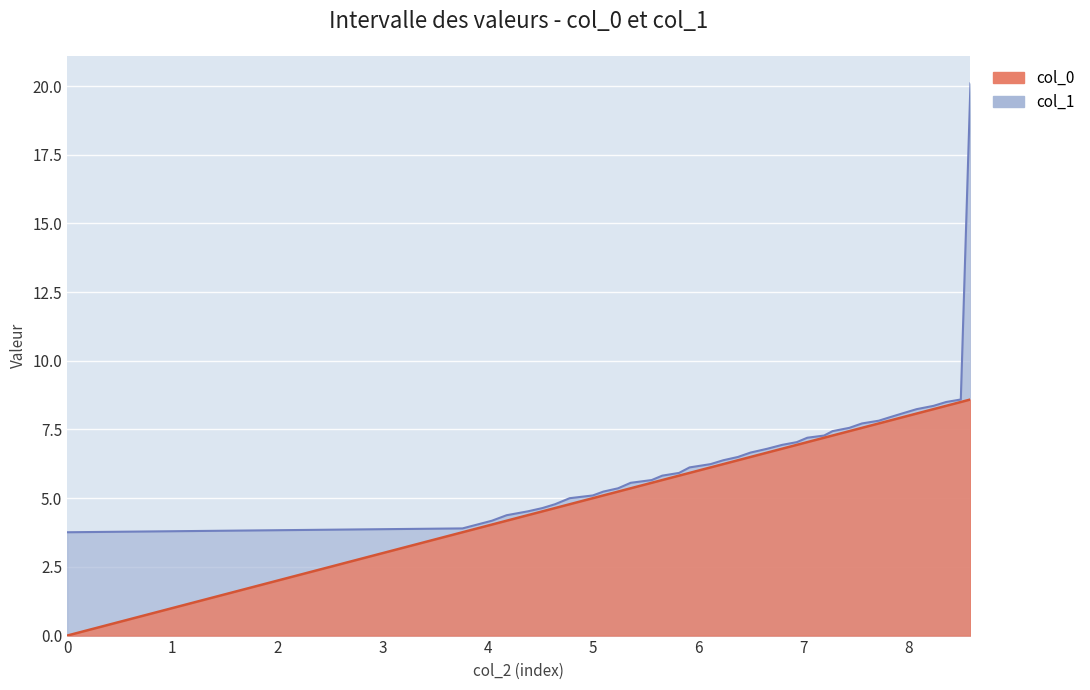

What is the lowest value of the col_1 series?

3.8